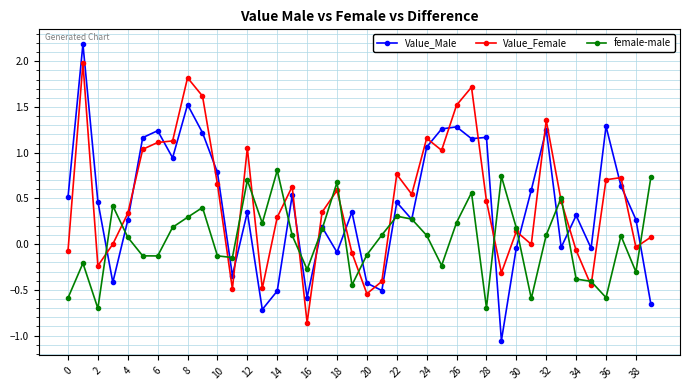

Which series has the largest range (max minus min)?

Value_Male